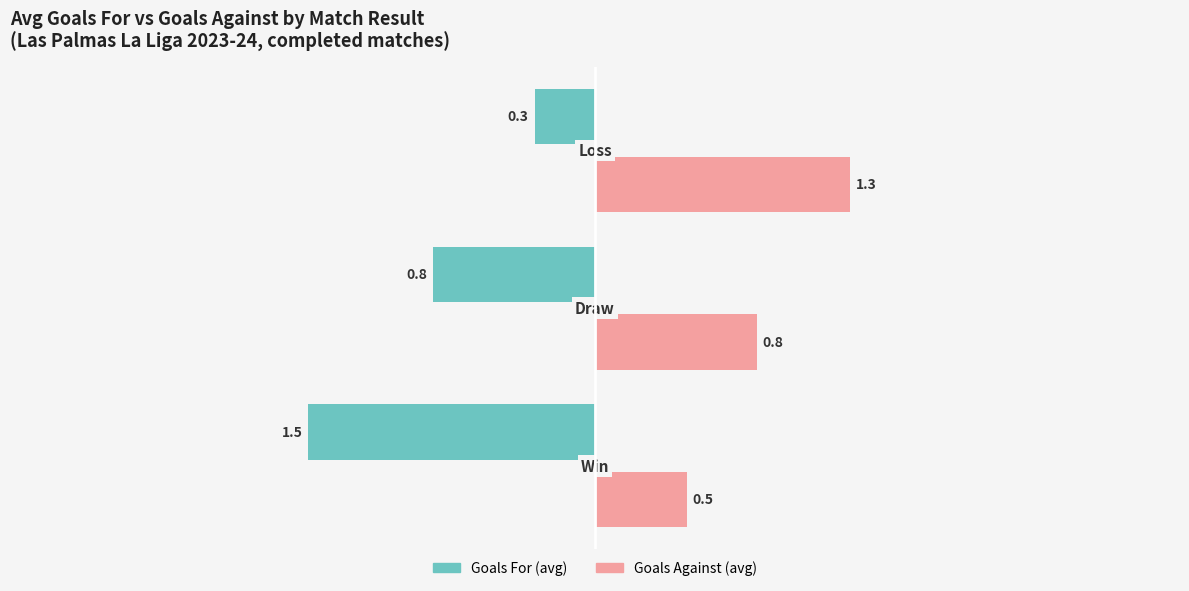

At which category is the sum across all series the highest?

W